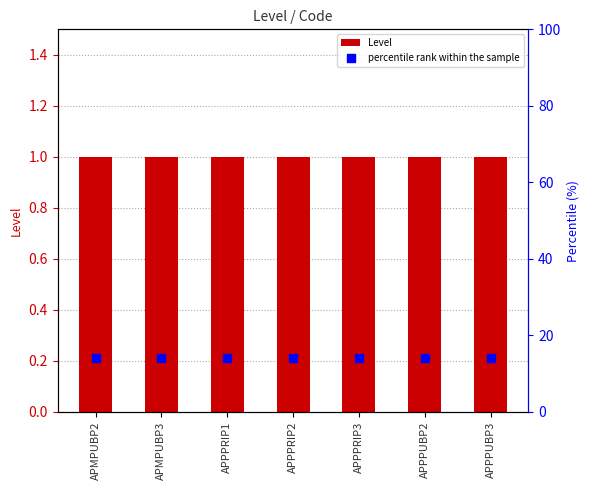

Which series has the largest total across all categories?

percentile rank within the sample